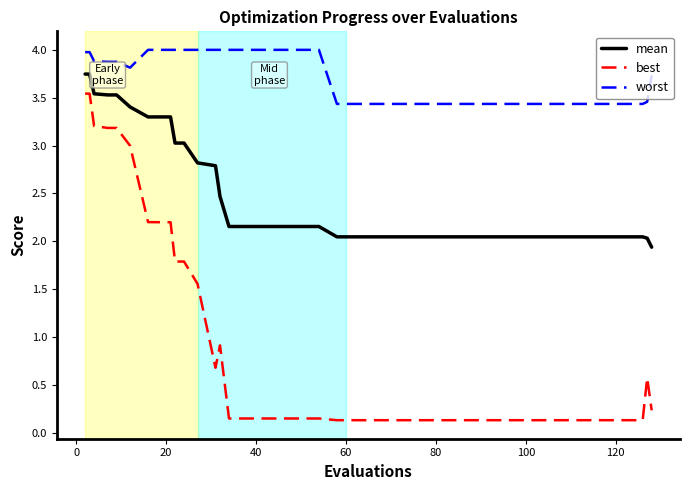

What is the maximum value shown in the chart?

4.0